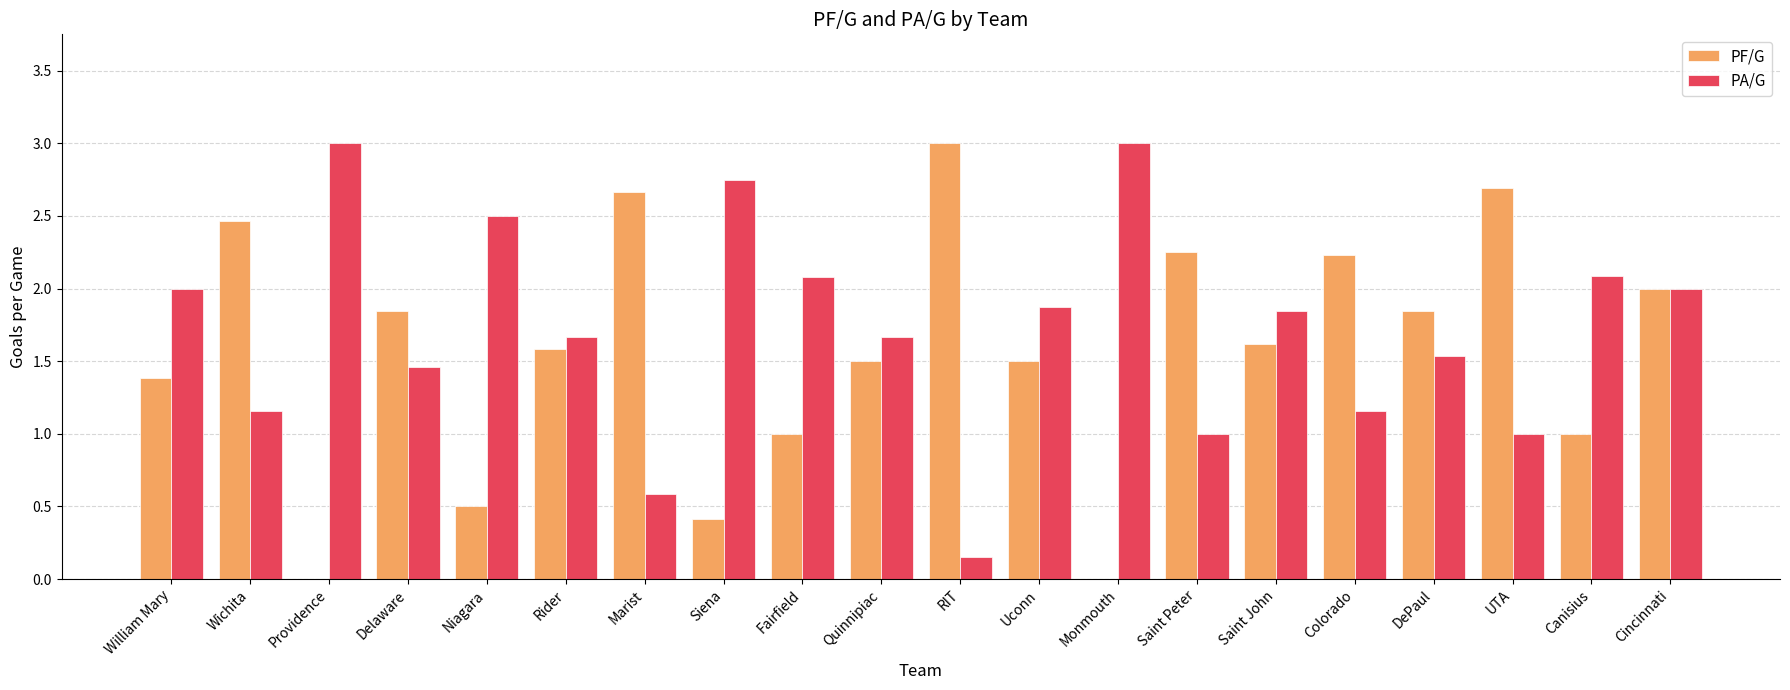

Between William Mary and Fairfield, which series saw the biggest shift?

PF/G